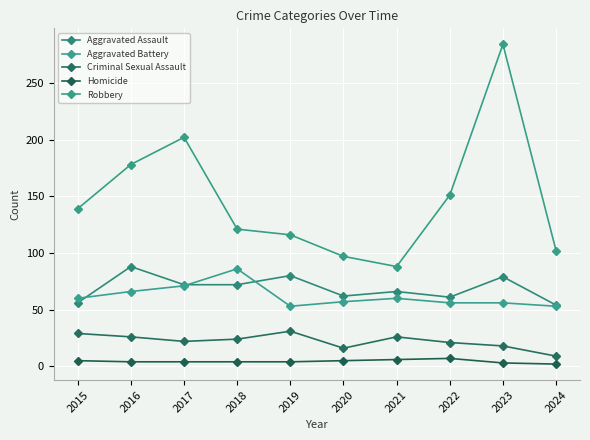

What are all the series names shown in the legend?

Aggravated Assault, Aggravated Battery, Criminal Sexual Assault, Homicide, Robbery